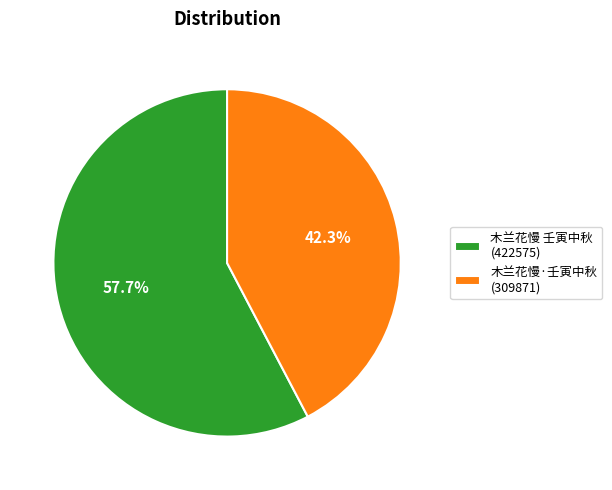

To the nearest percent, what percentage of the pie is 木兰花慢·壬寅中秋?

42%